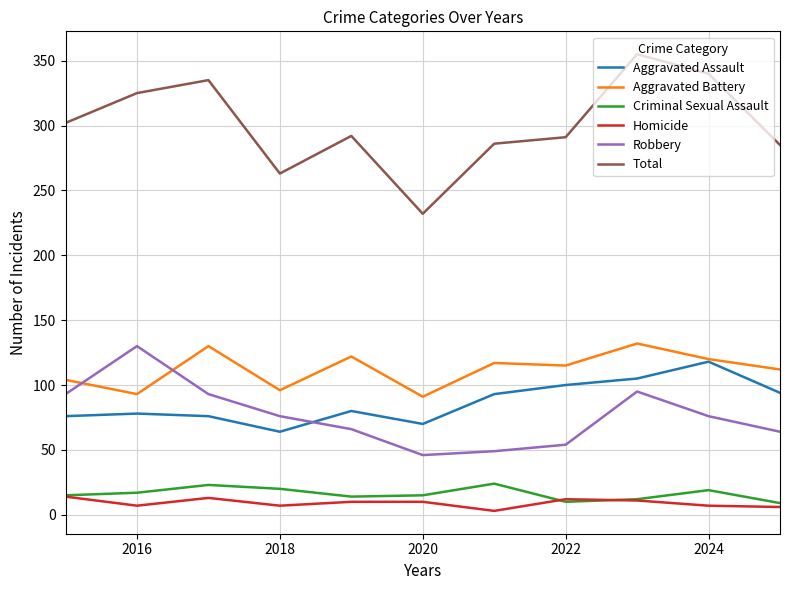

What are all the series names shown in the legend?

Aggravated Assault, Aggravated Battery, Criminal Sexual Assault, Homicide, Robbery, Total